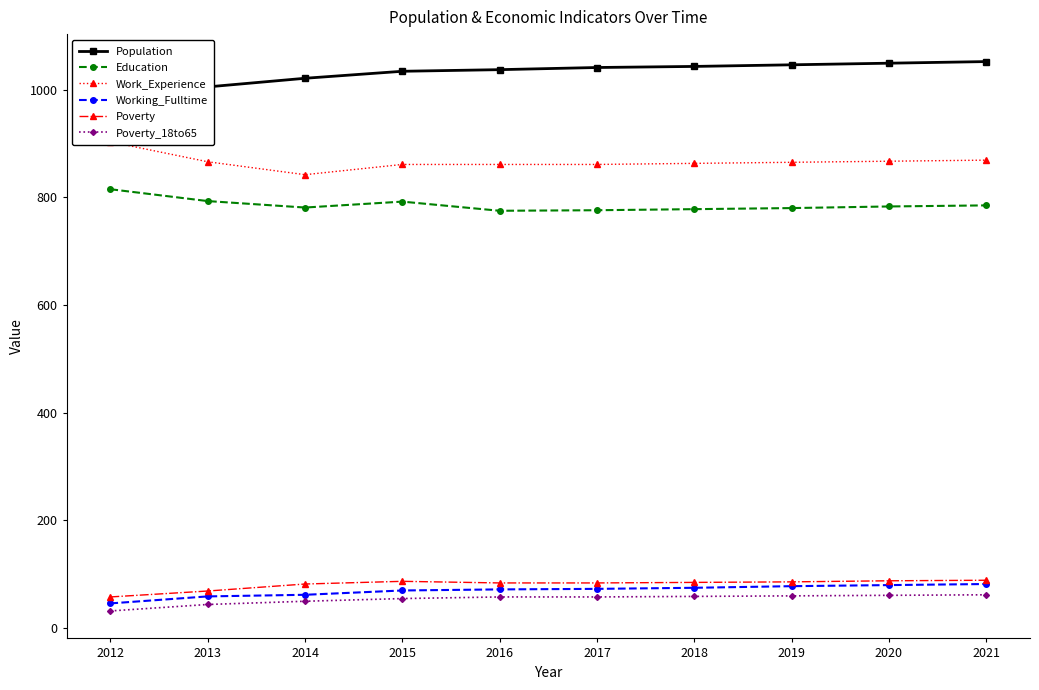

What is the value of the Work_Experience point at the 3rd from the left?

842